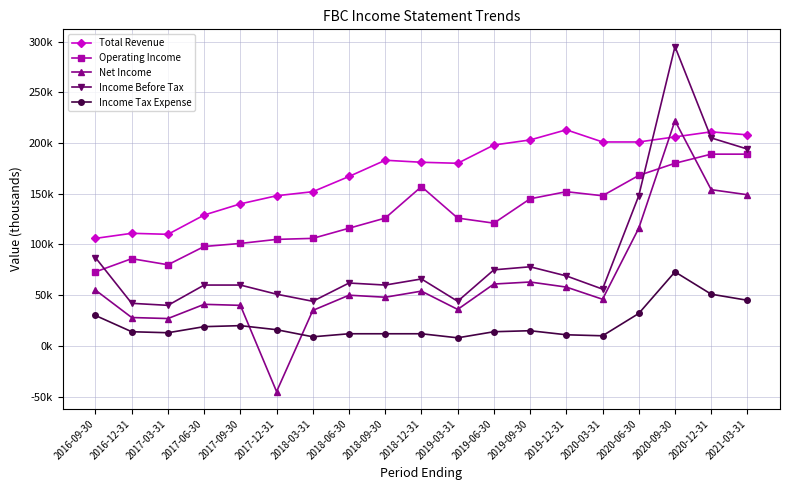

Where is the first local maximum for Income Tax Expense?

2017-09-30